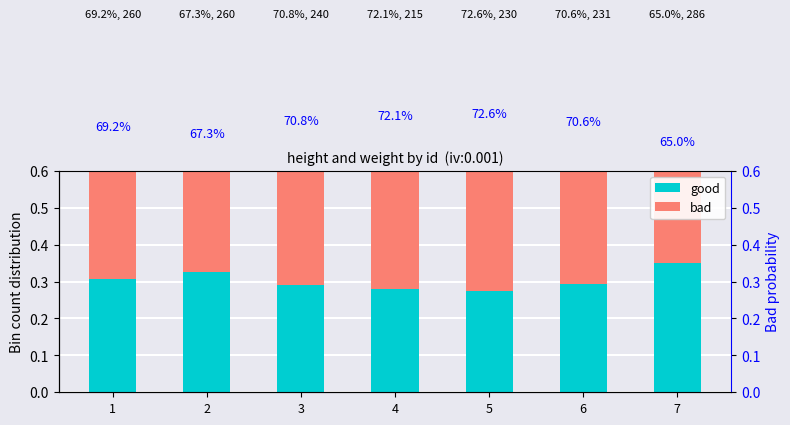

Which label corresponds to the smallest value in the chart?

5